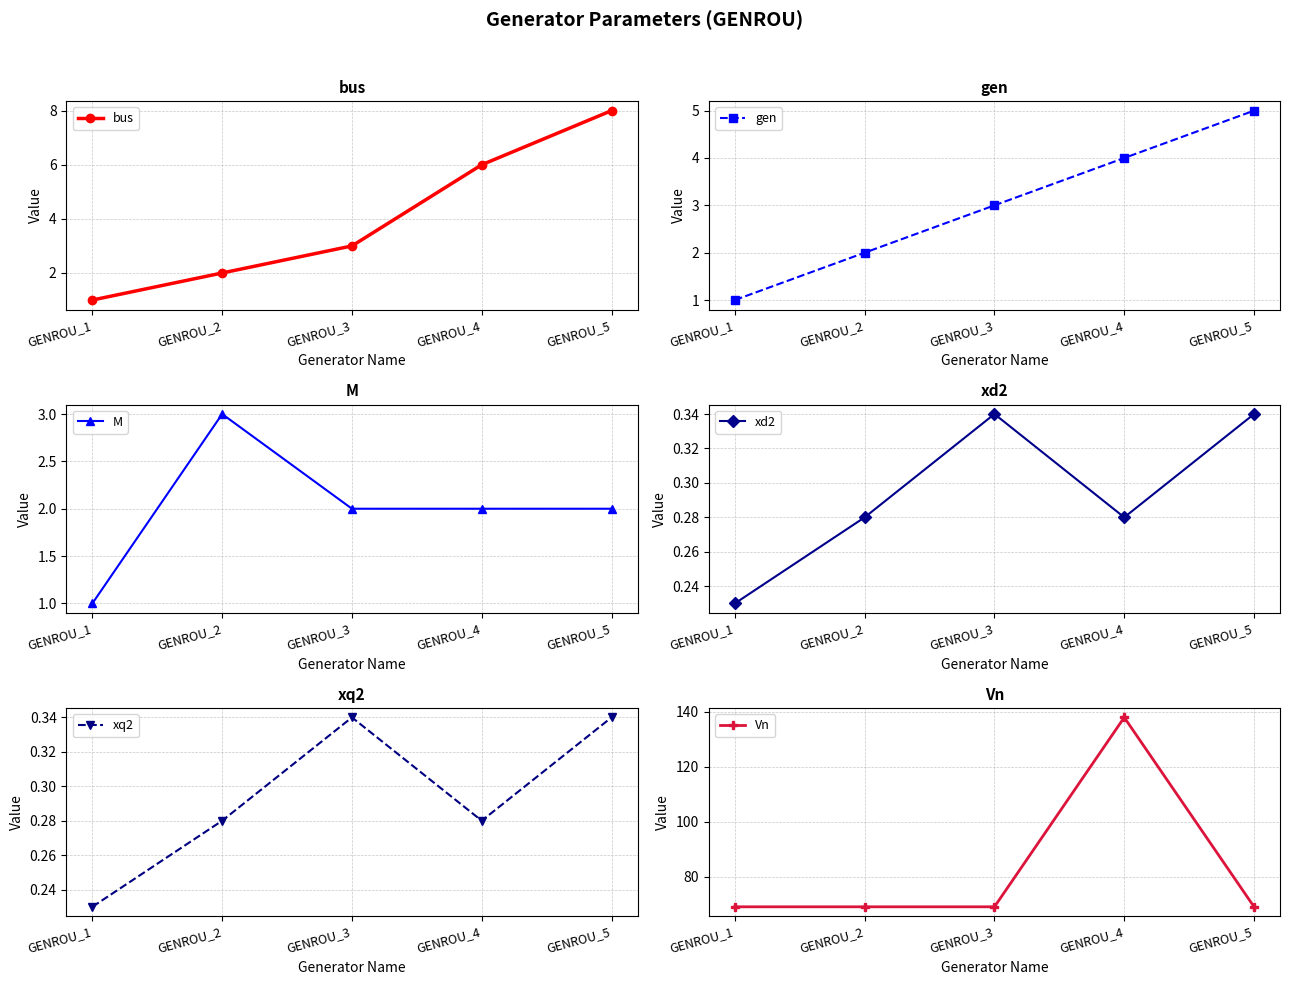

Where is the first local maximum for xd2?

GENROU_3